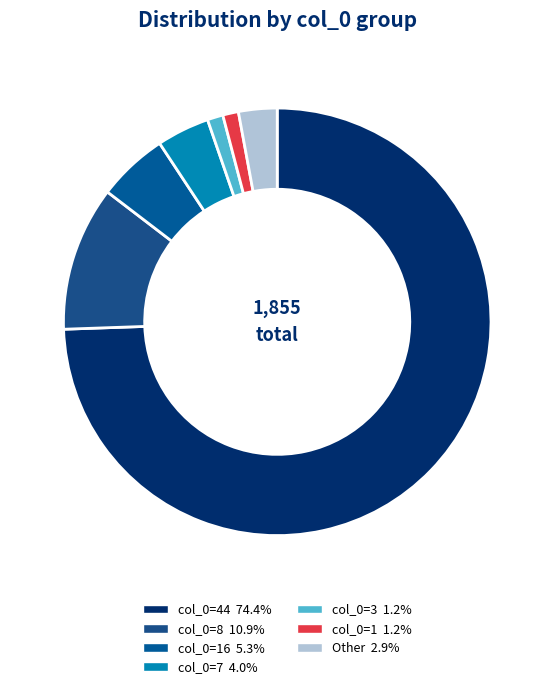

How many segments does this pie chart have?

7